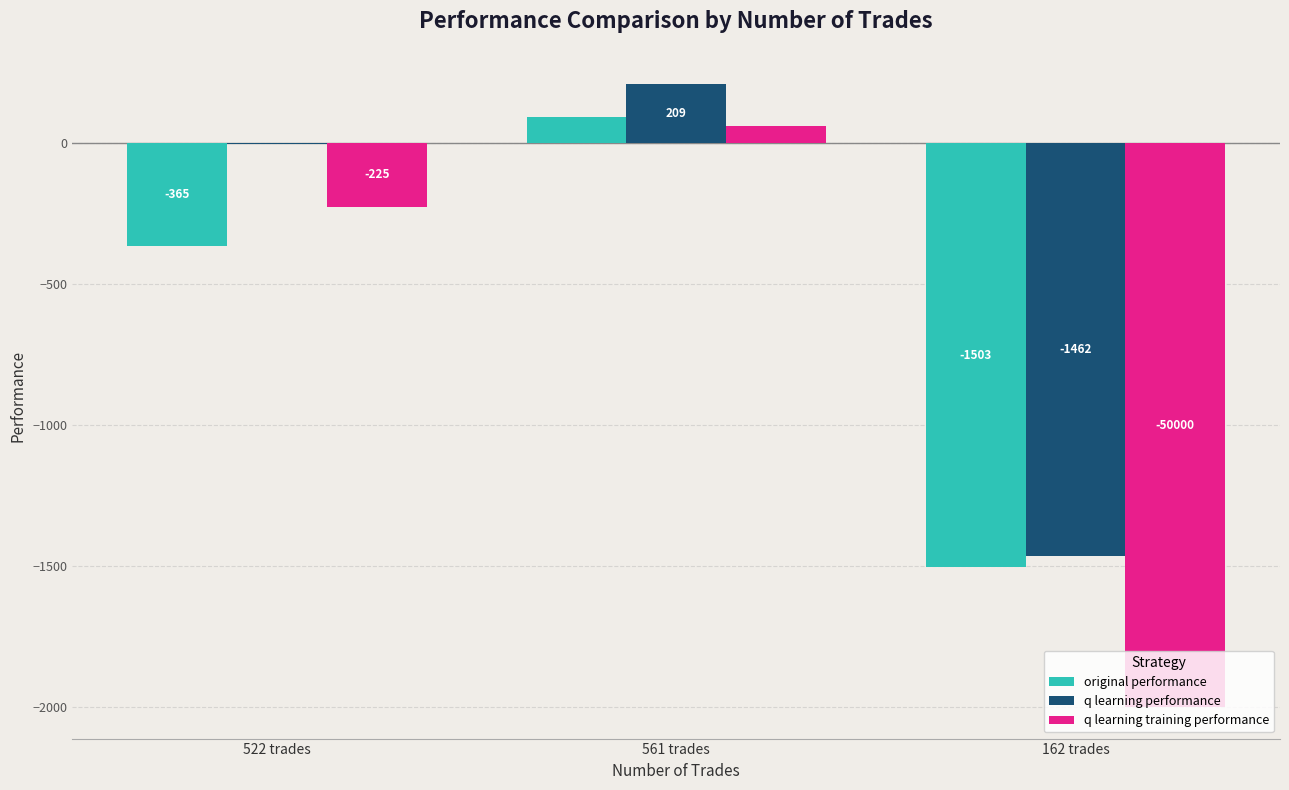

At which category is the sum across all series the highest?

561 trades